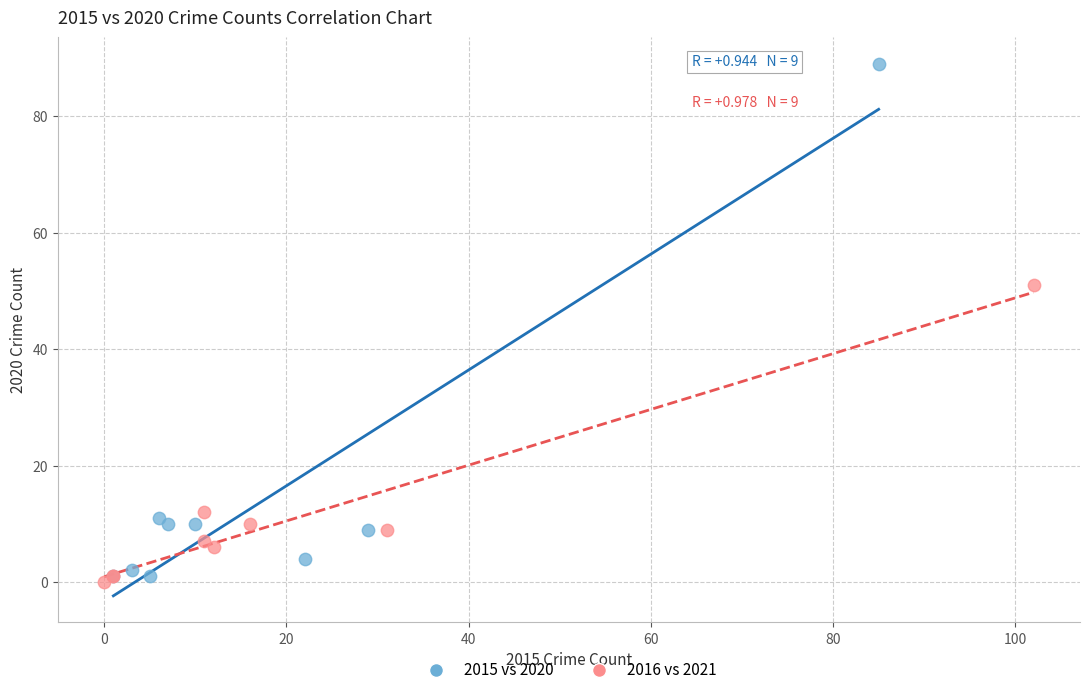

Which series contains the highest Y value?

2015 vs 2020